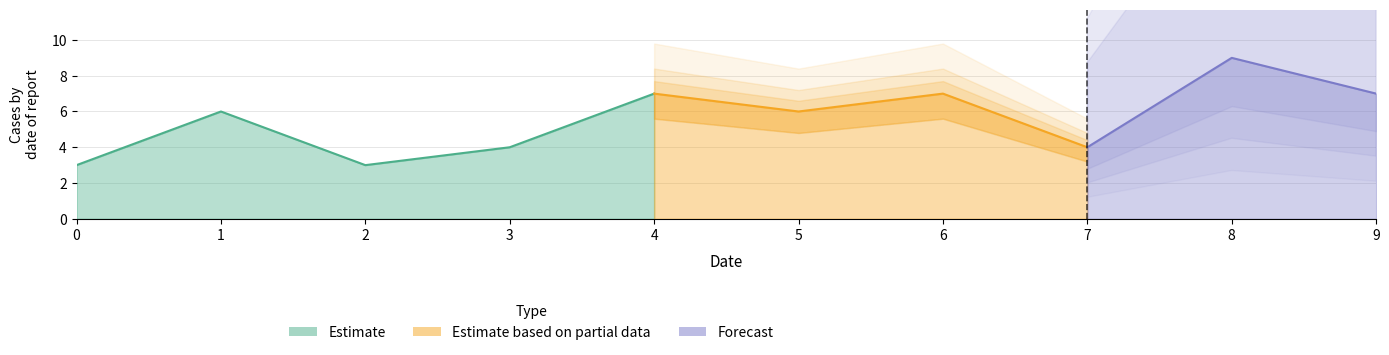

At which label does the data first exceed 6?

4